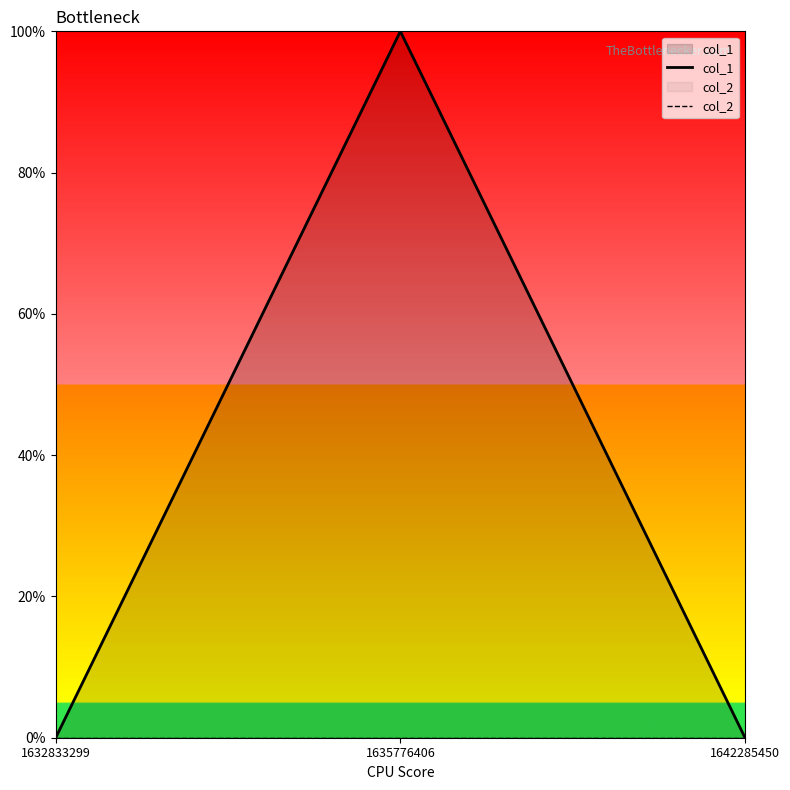

What is the difference between the col_1 values at 1642285450 and 1635776406?

1